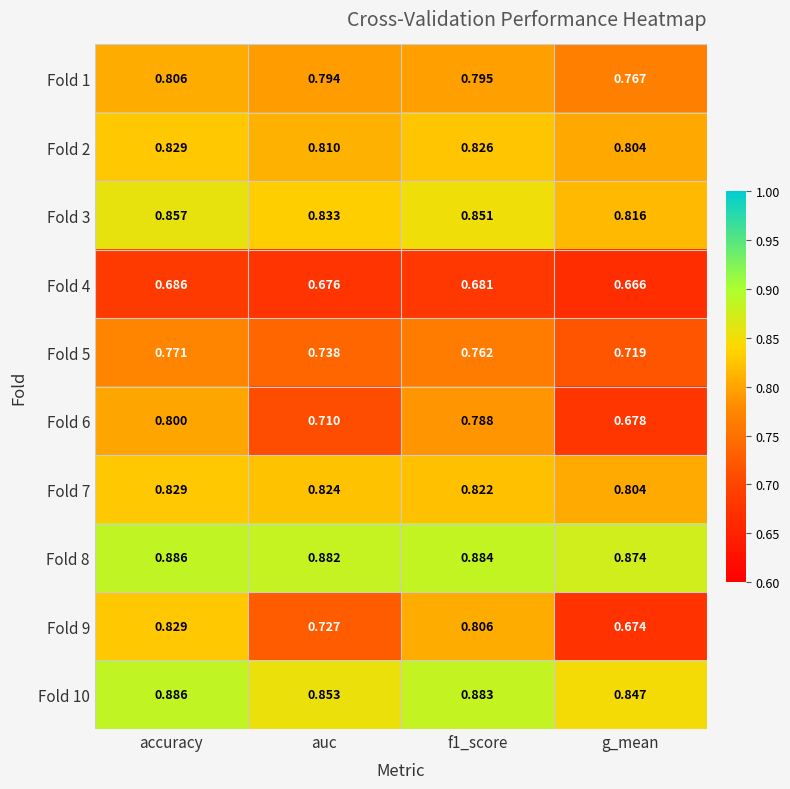

At which category is the sum across all series the highest?

accuracy